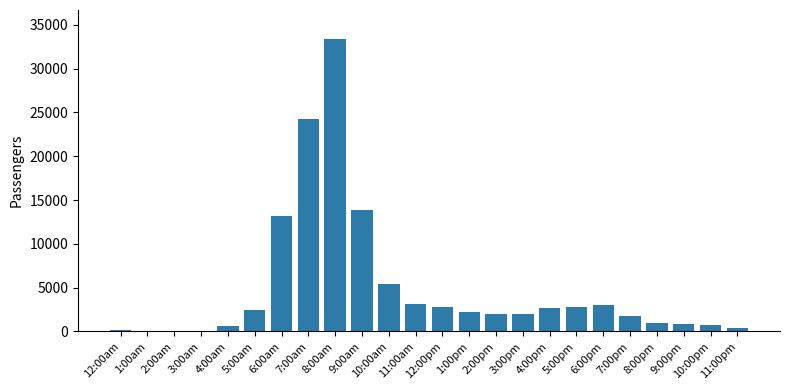

The value at 1:00pm is 2190. True or false?

True